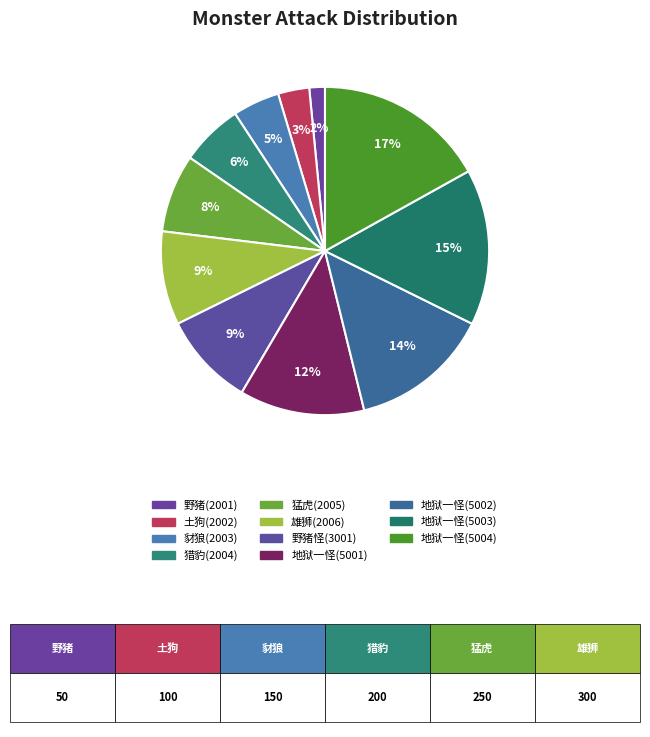

Which slice is the smallest?

野猪(2001)